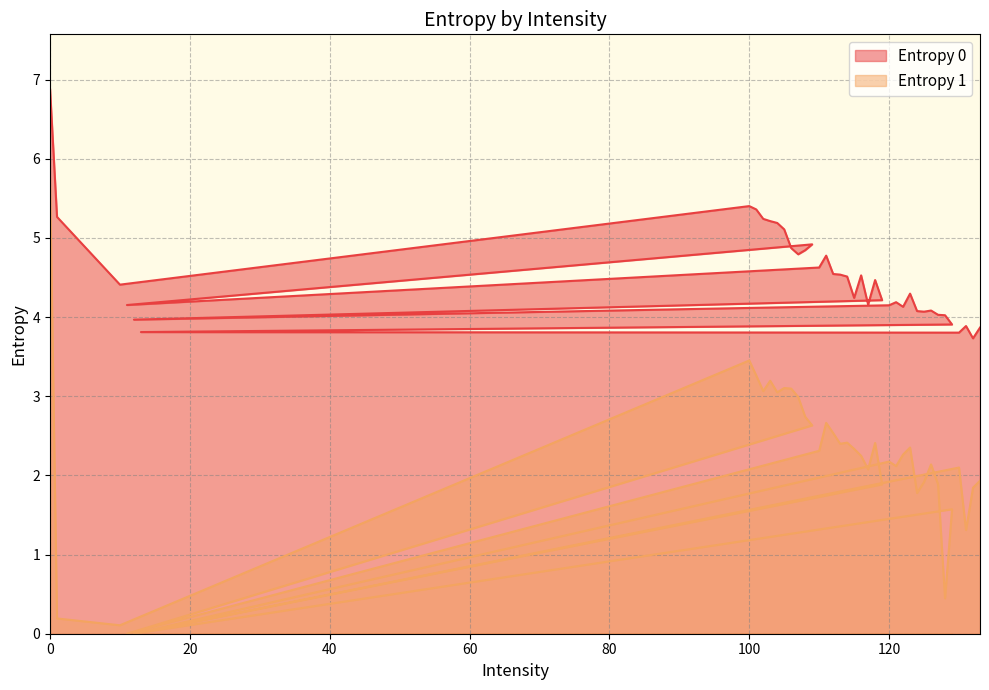

How many data points in Entropy 1 are less than 2?

14